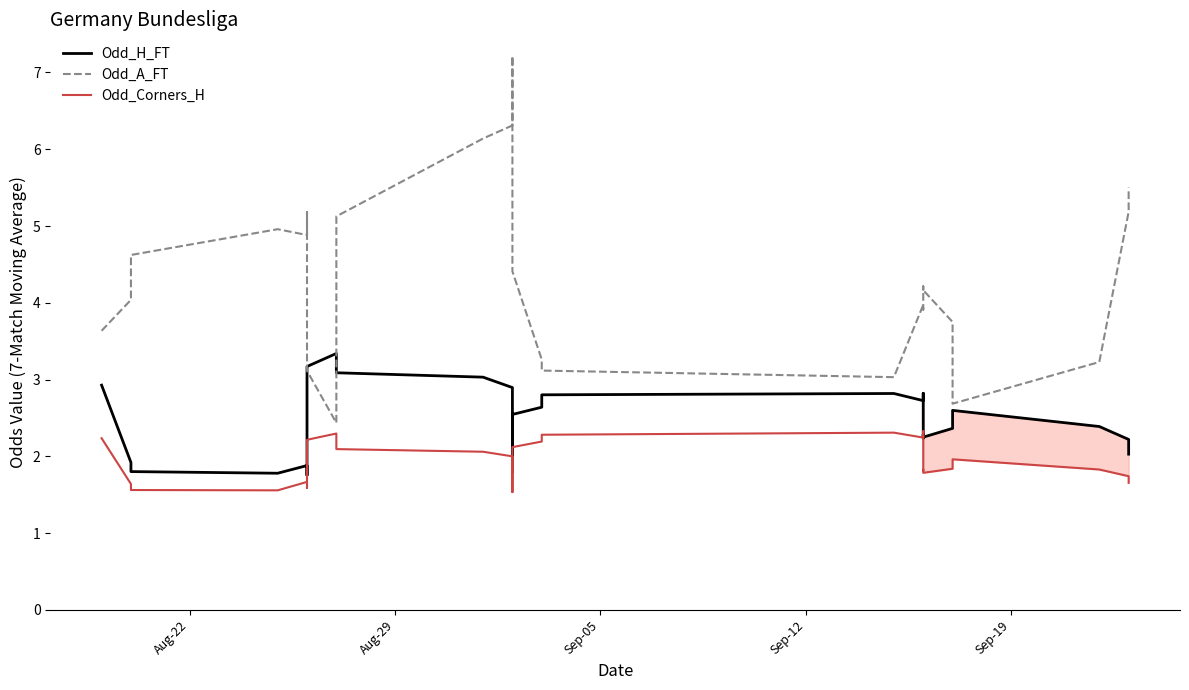

True or false: Odd_Corners_H and Odd_A_FT intersect in this chart.

False